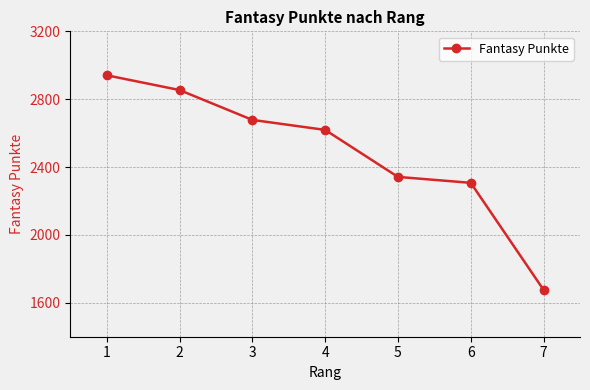

Which has a higher value, 3 or 7?

3